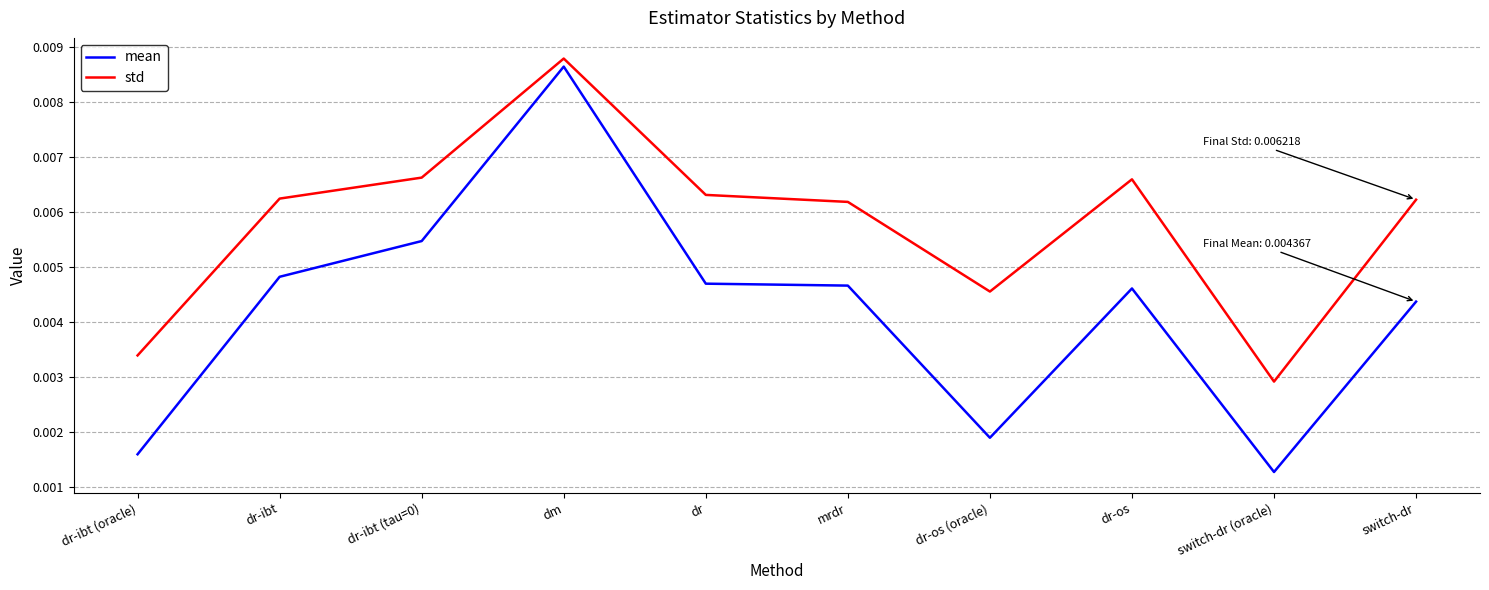

At which category is the sum across all series the highest?

dm